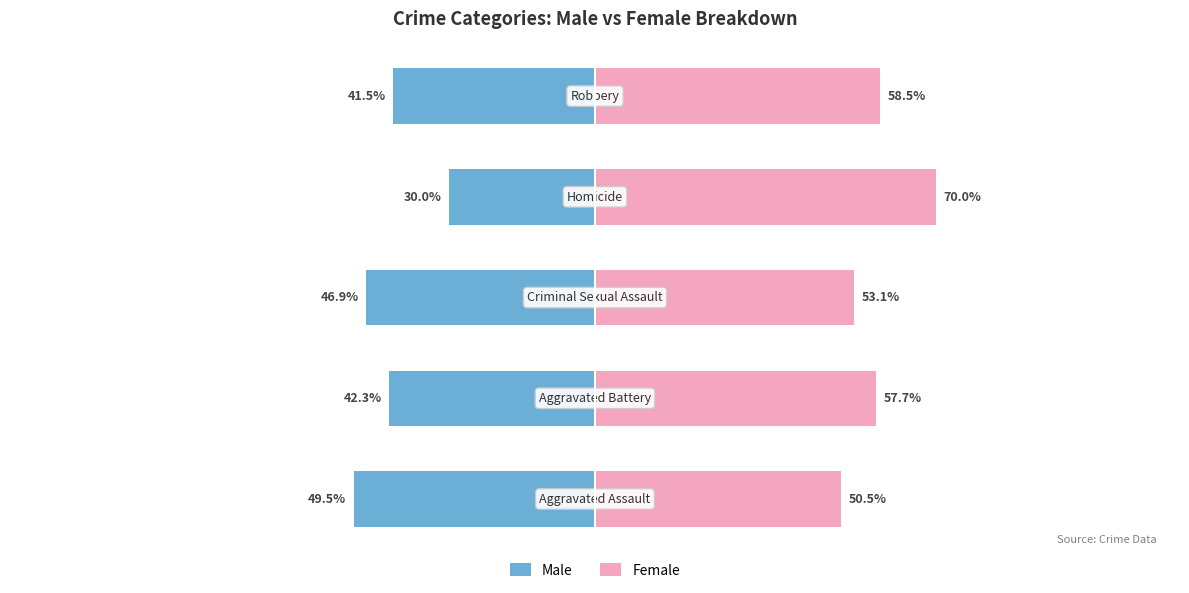

The Male series shows -70.7 at 4. True or false?

False